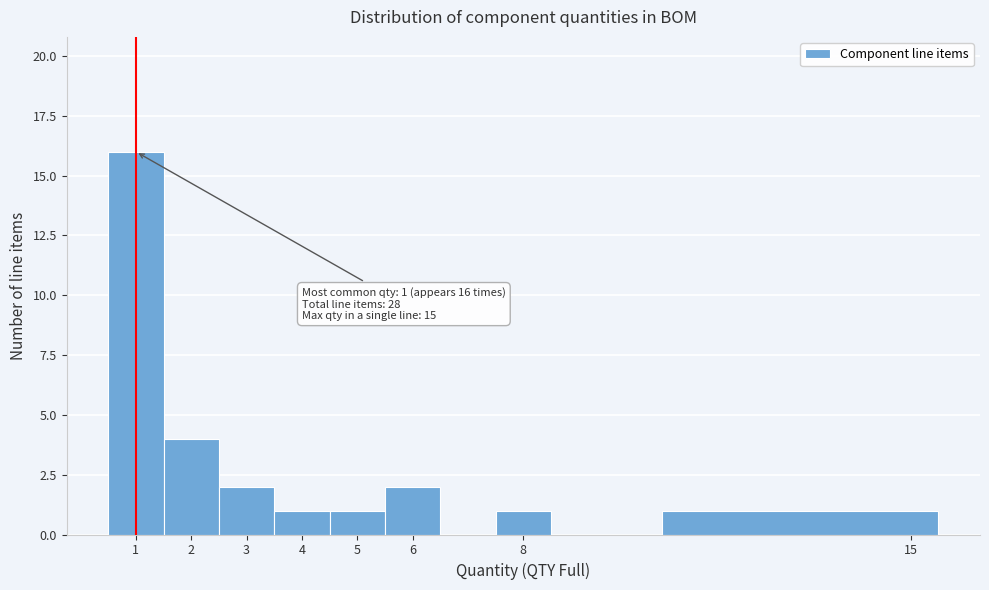

Over which range of the x-axis is the bar tallest?

0.5 to 1.5